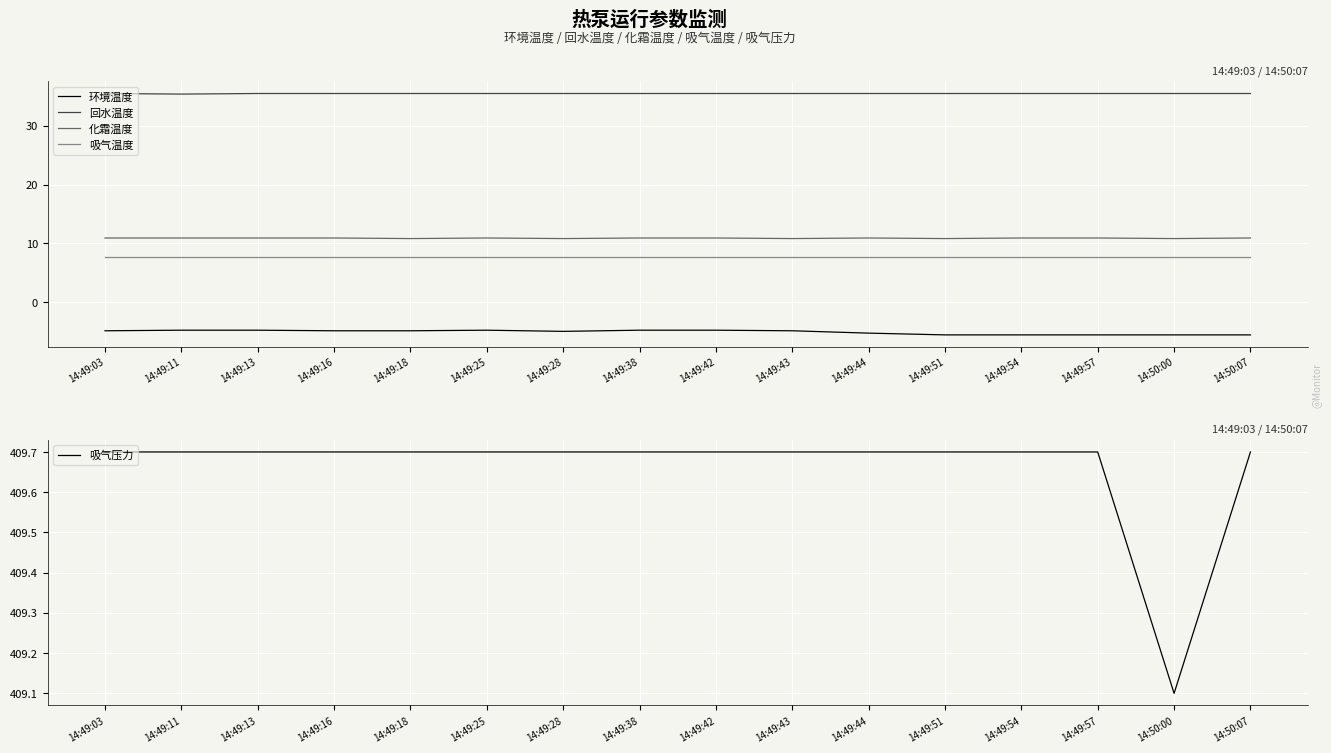

True or false: 回水温度 and 化霜温度 intersect in this chart.

False